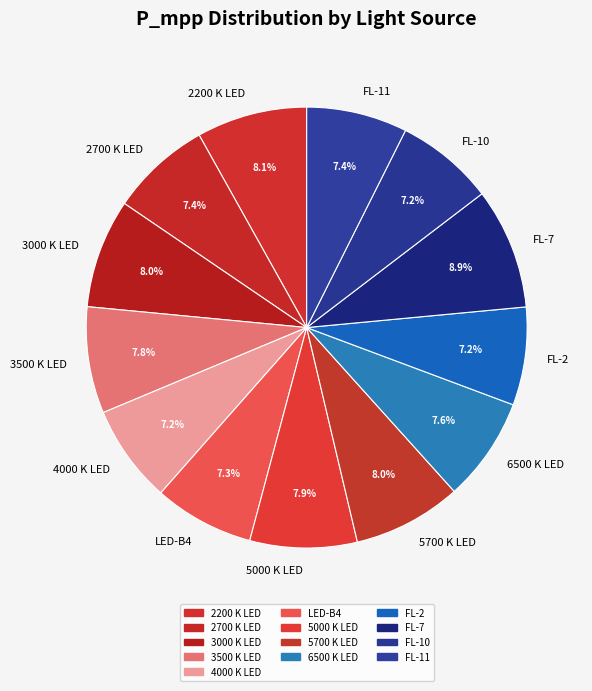

To the nearest percent, what portion does FL-10 represent?

7%